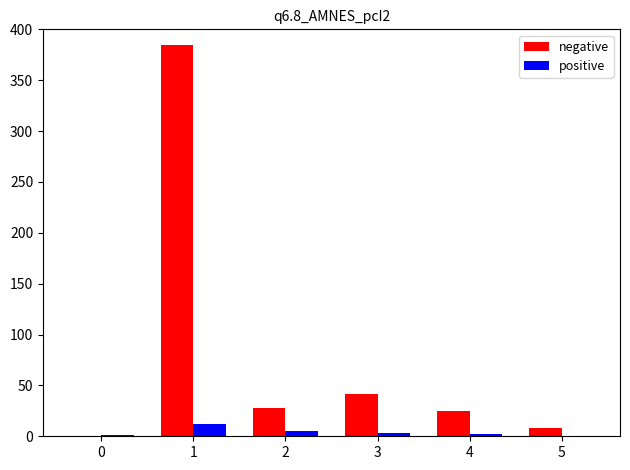

What is the maximum value shown in the chart?

385